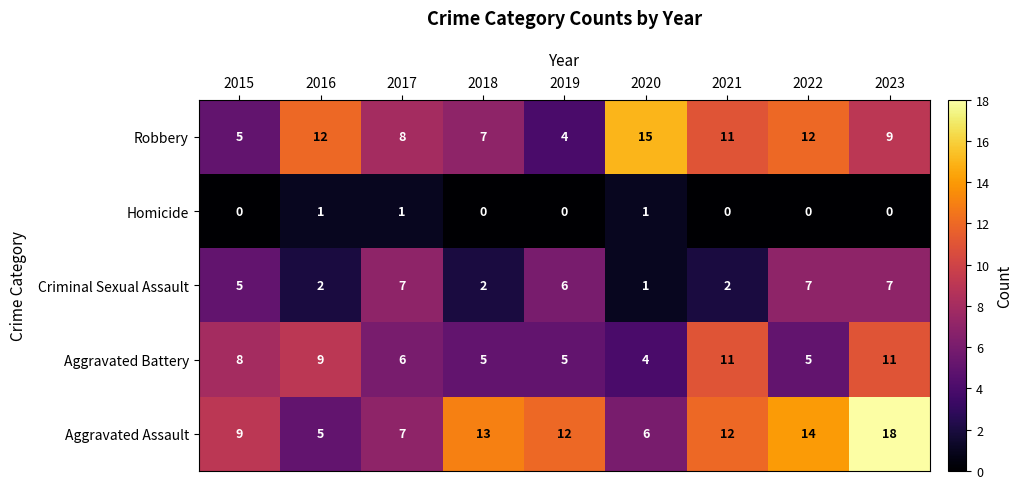

What is the sum of the Aggravated Assault values at 2020 and 2015?

15